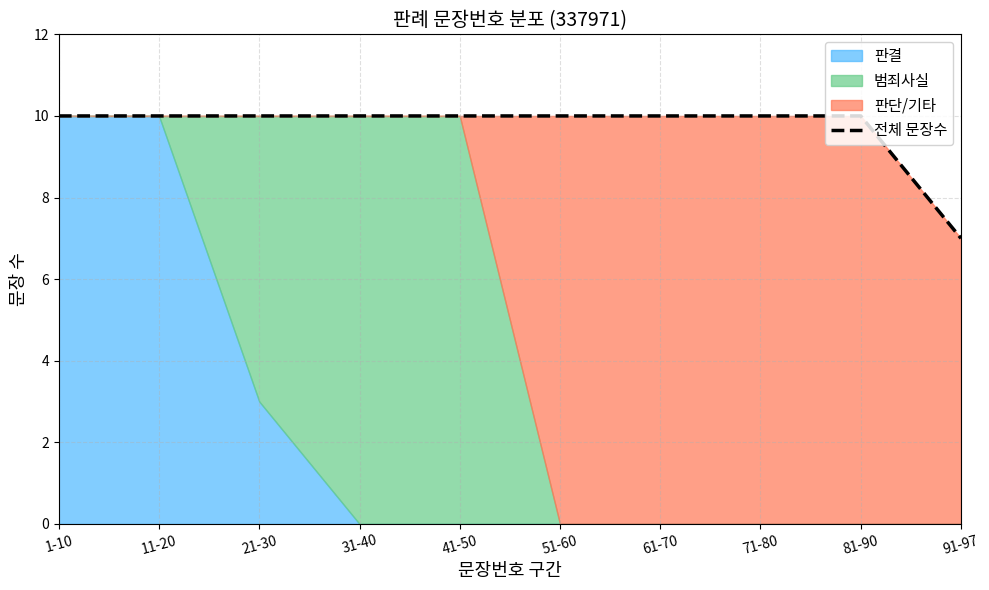

Read the value at 91-97.

7